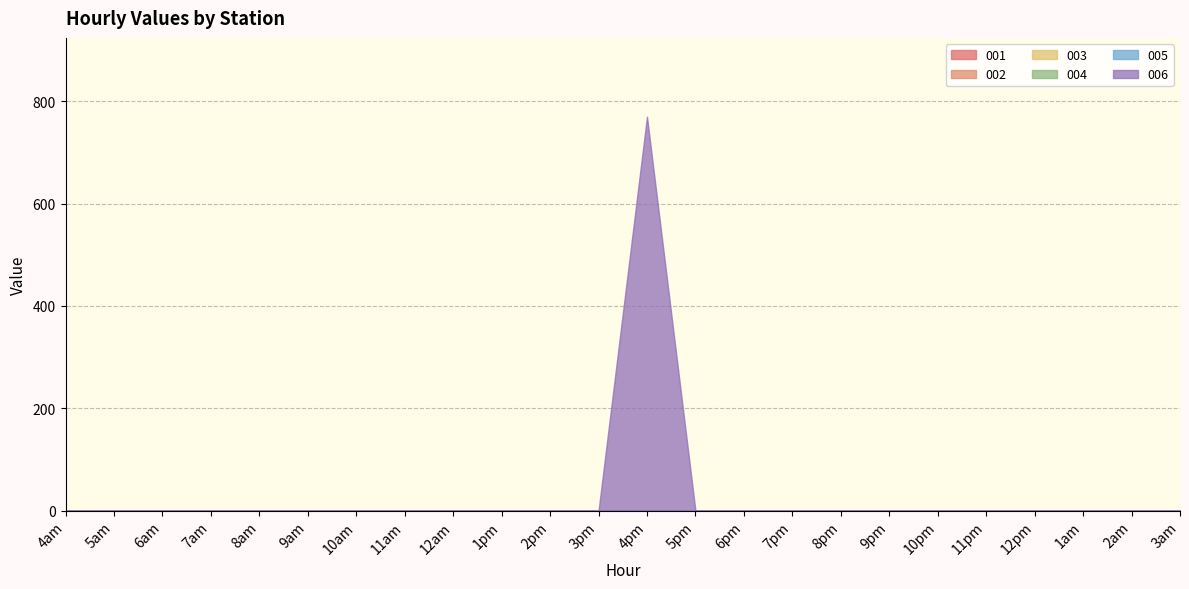

What is the label of the 9th point from the right?

7pm